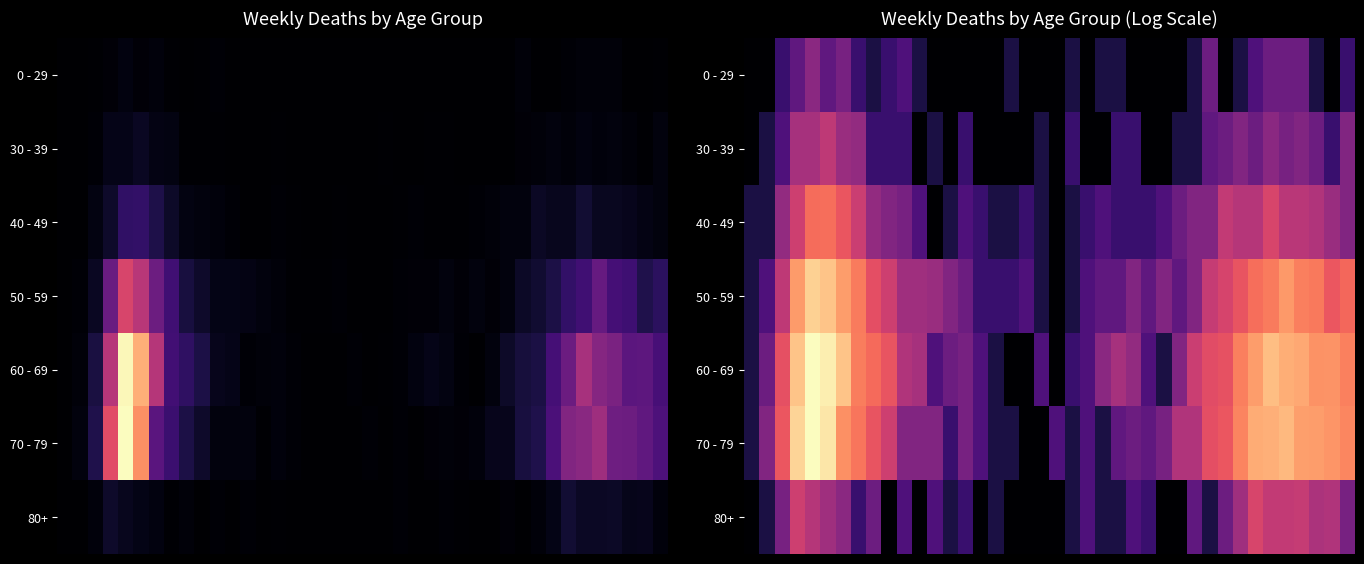

What is the difference between the highest and lowest values at 29?

2.4